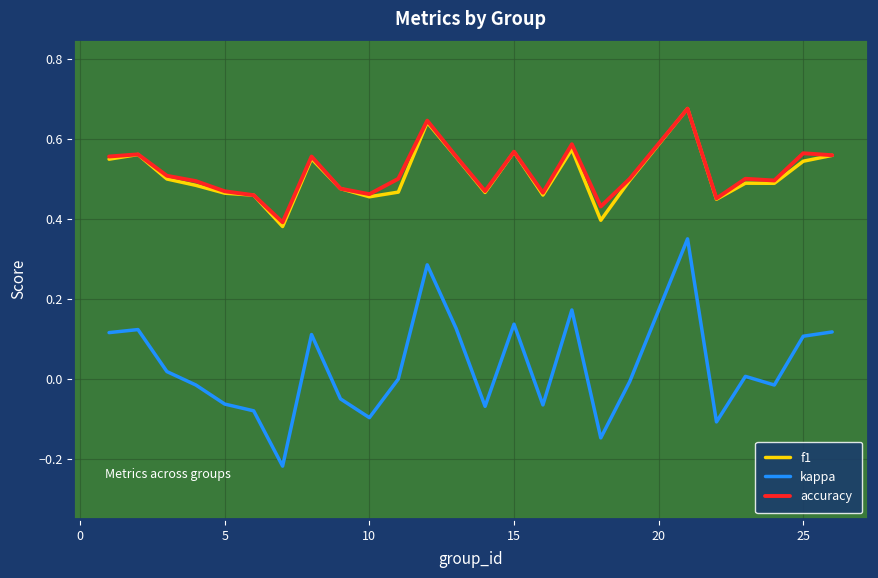

True or false: f1 and kappa intersect in this chart.

False